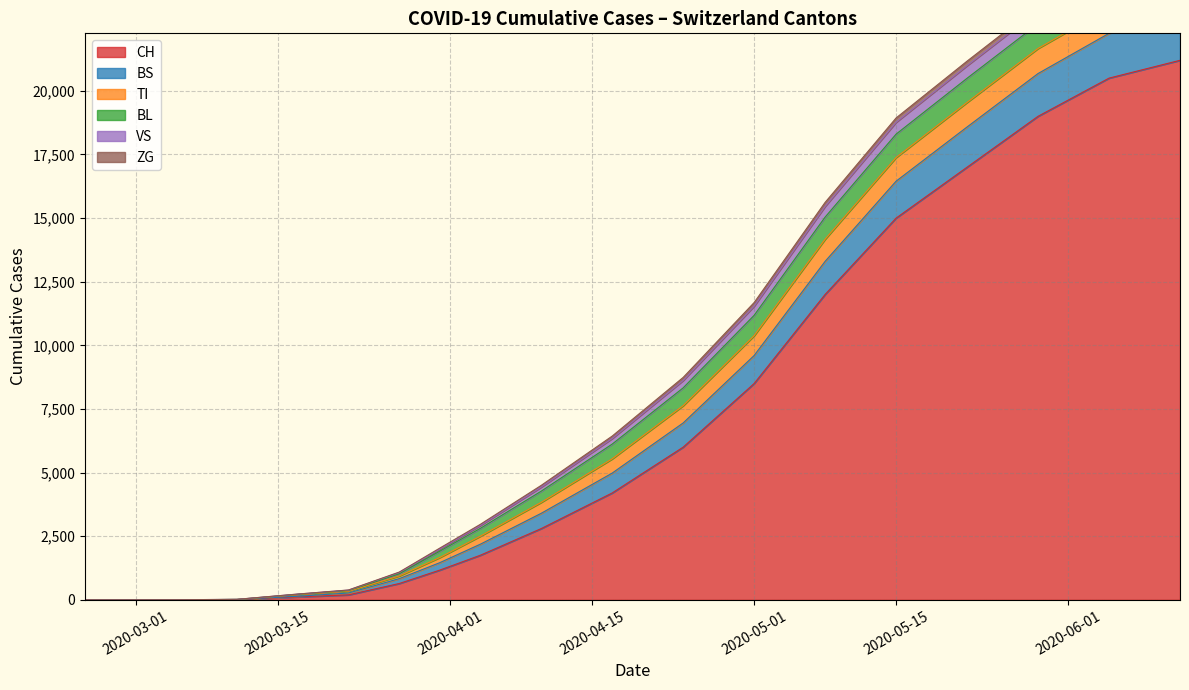

How many positive values does the CH series have?

17